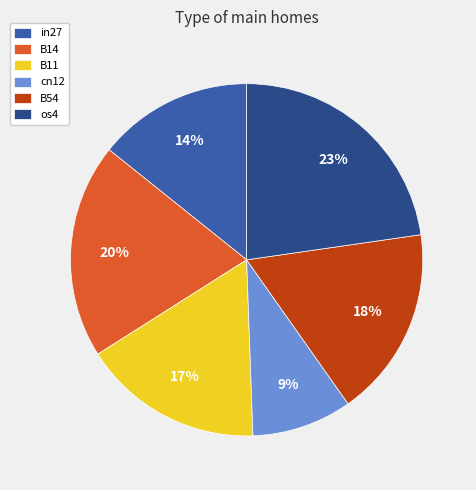

Count the number of slices in the pie.

6